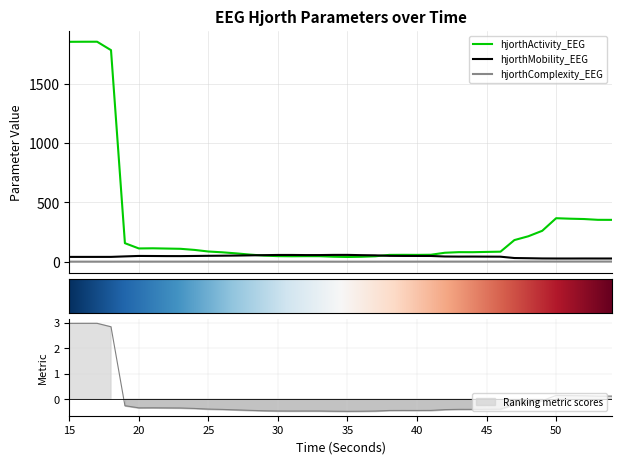

What is the difference between the maximum and minimum values in the hjorthMobility_EEG series?

30.5